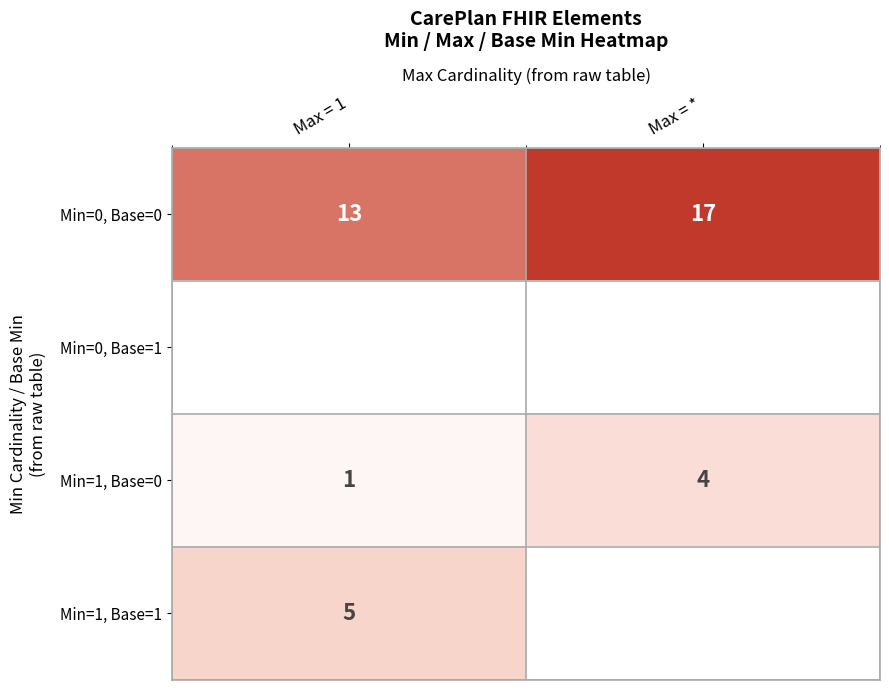

Is the value of Min=0, Base=0 at Max = * greater than the value of Min=1, Base=0 at Max = *?

Yes